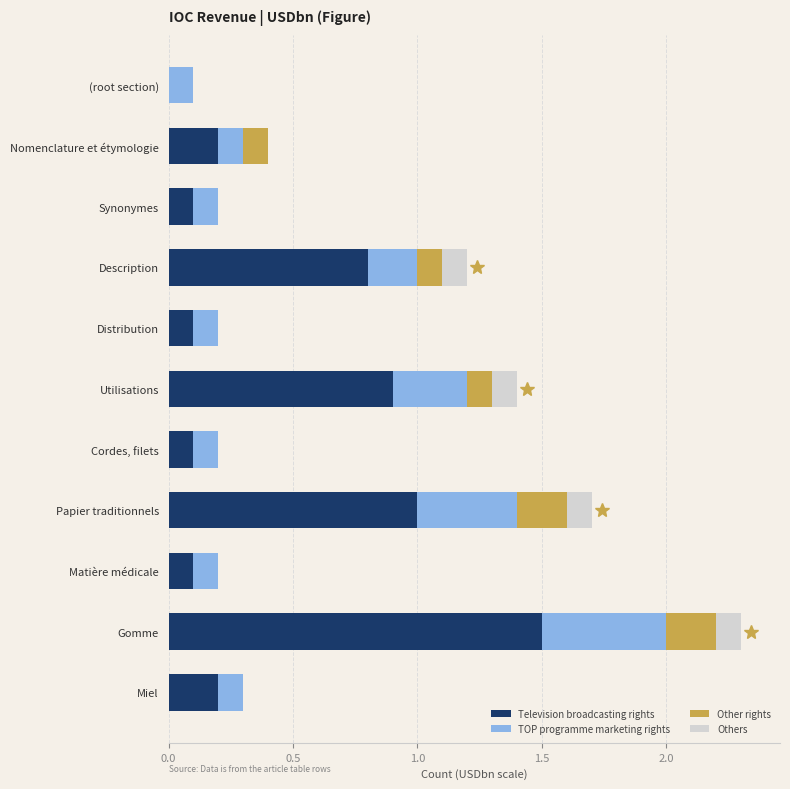

How many values in Television broadcasting rights are above zero?

10